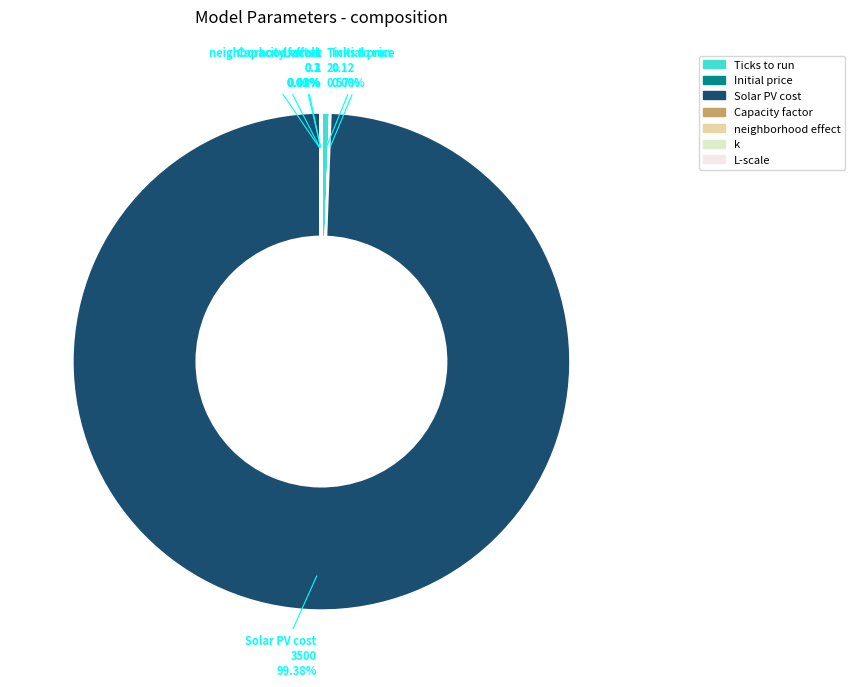

Which slice is the largest?

Solar PV cost